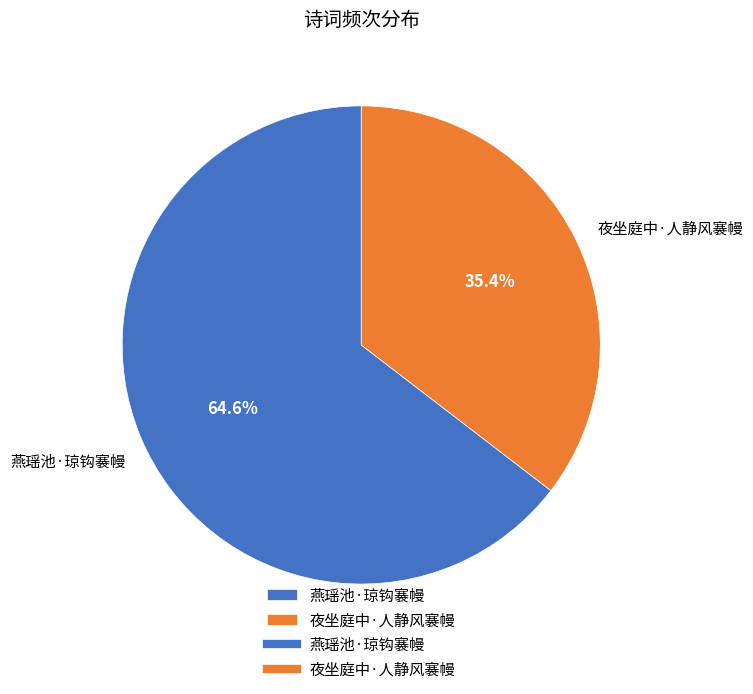

What percentage is the 夜坐庭中·人静风褰幔 slice, to the nearest percent?

35%